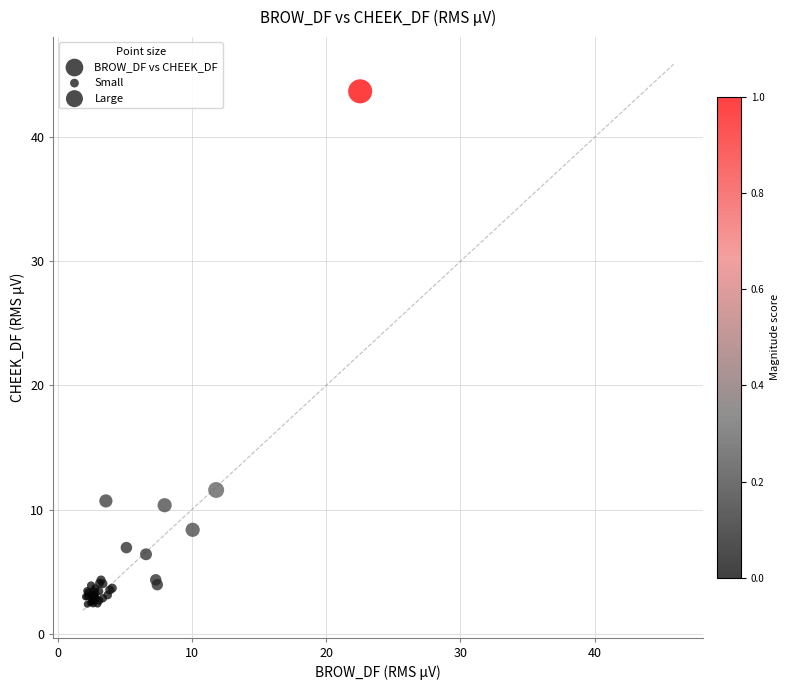

What Y value in the scatter plot is closest to 23?

11.6